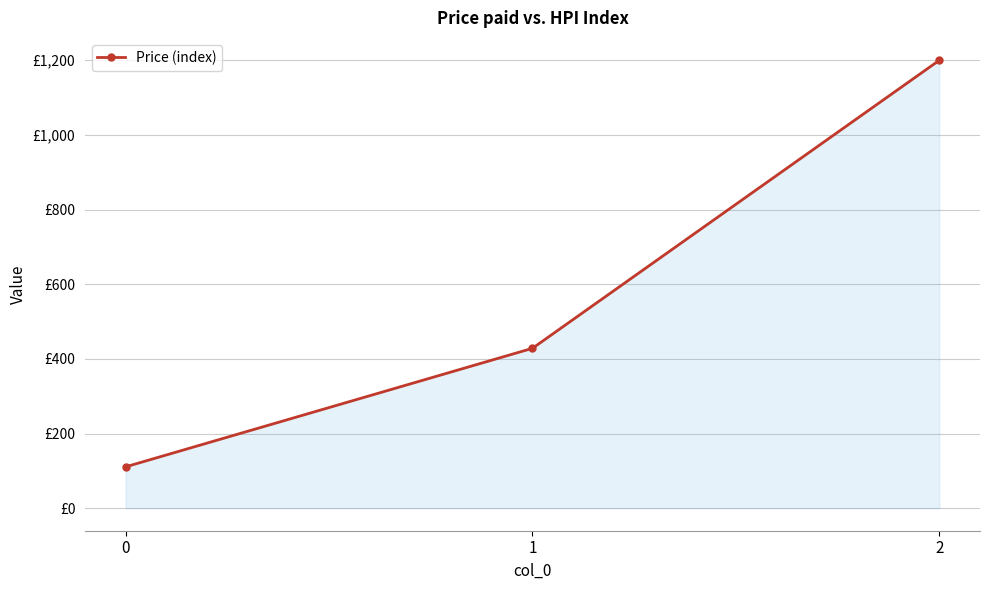

True or false: the data shows 1200.0 at 2.

True